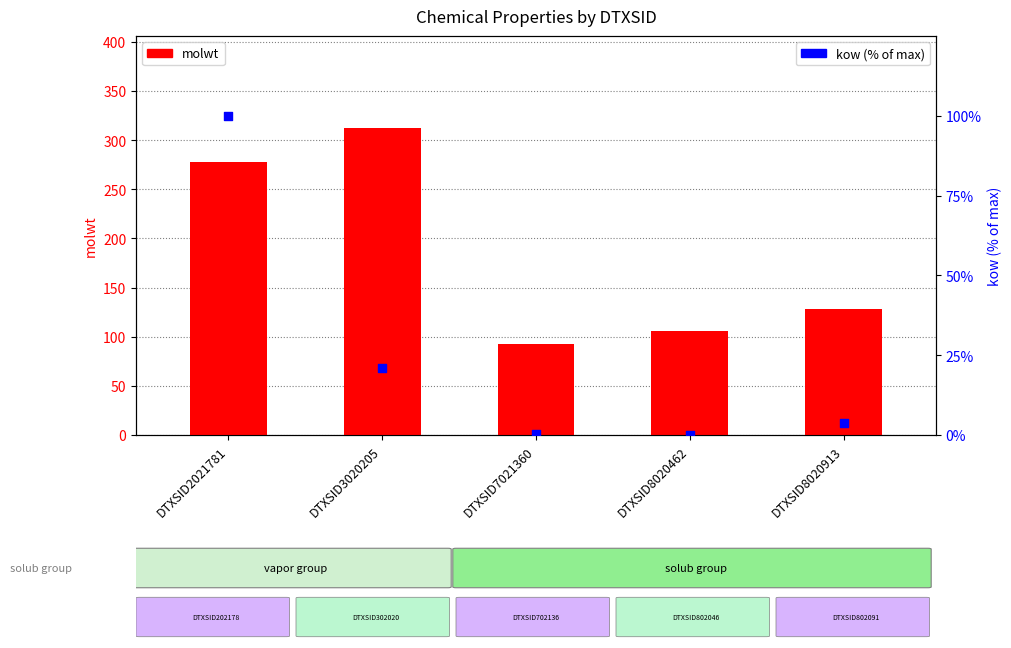

Which series reaches the maximum Y coordinate?

molwt